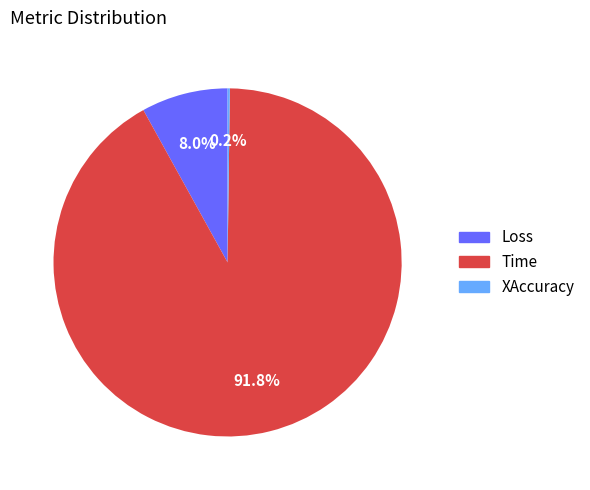

What is the majority slice?

Time